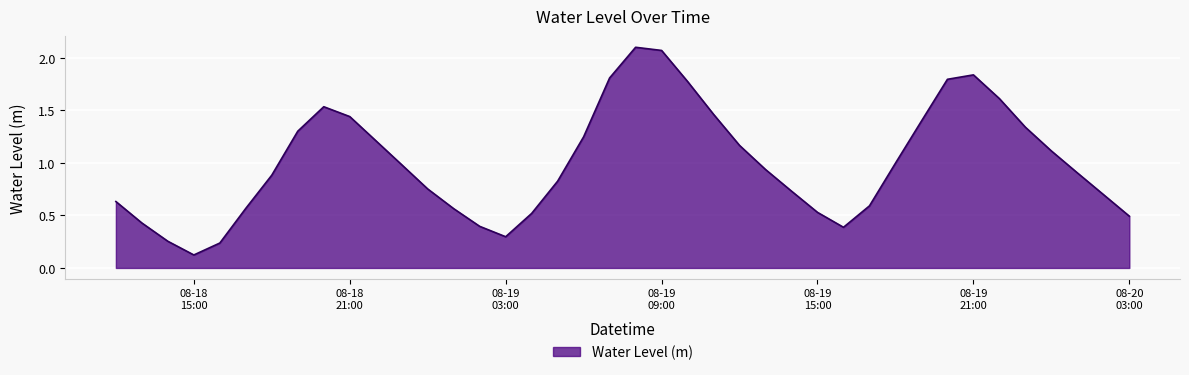

What is the difference between the maximum and minimum values?

2.0